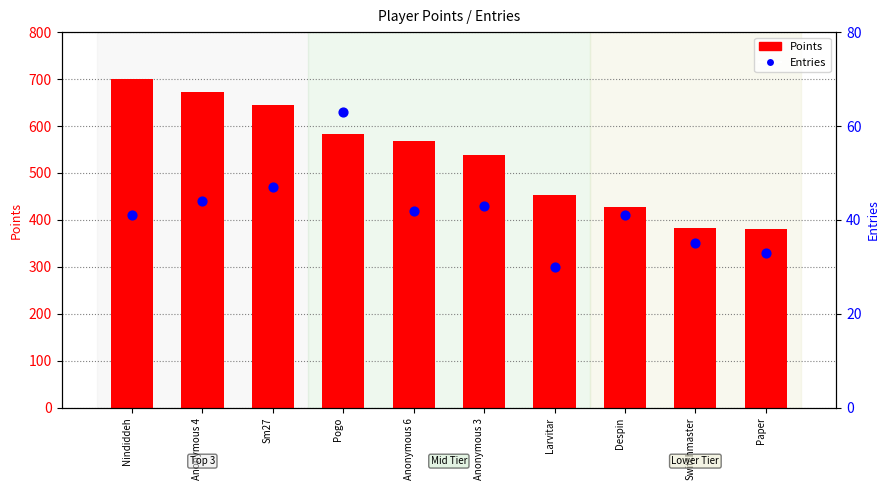

Is the value of Entries at Paper greater than the value of Points at Switchmaster?

No